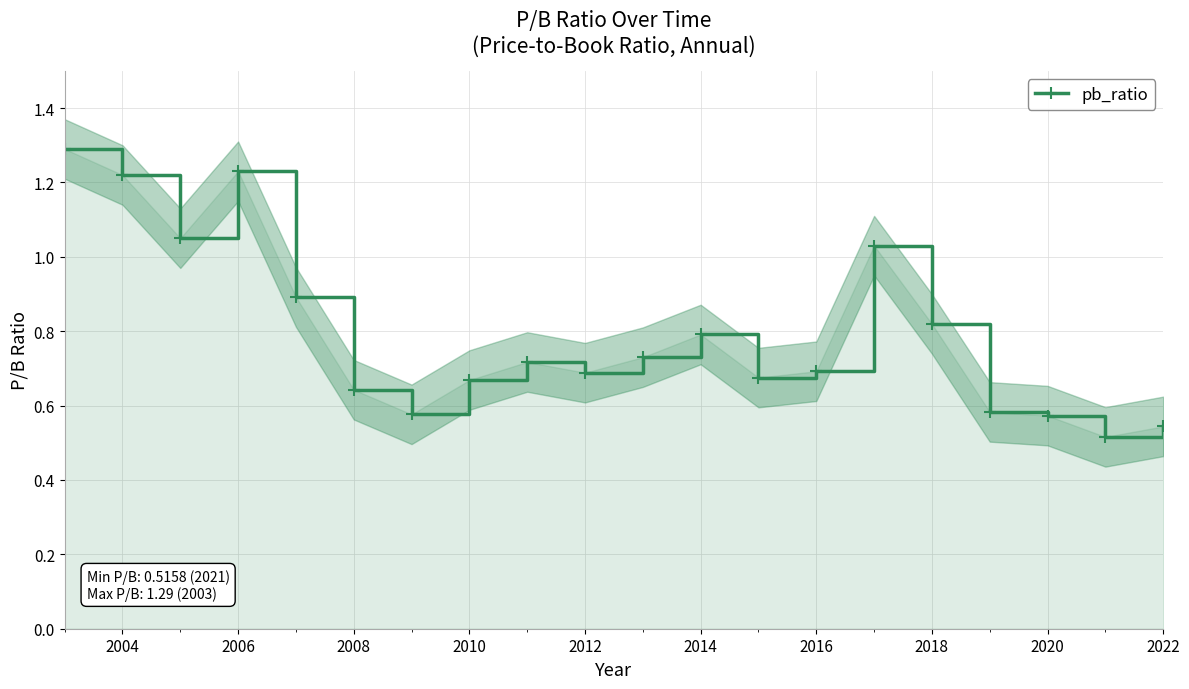

In pb_ratio, how many points are higher than both neighbors (excluding endpoints)?

4